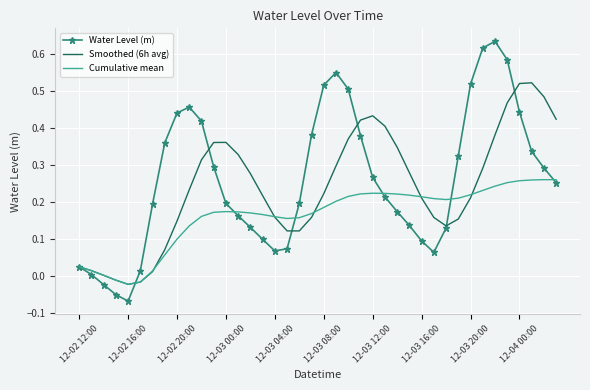

List the series in order of their peak value, lowest first.

Cumulative mean, Smoothed (6h avg), Water Level (m)